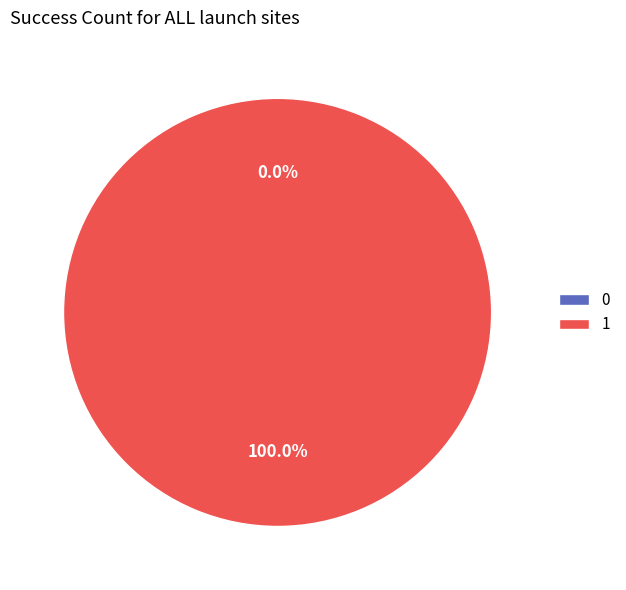

Is there any slice that represents more than half of the pie?

Yes